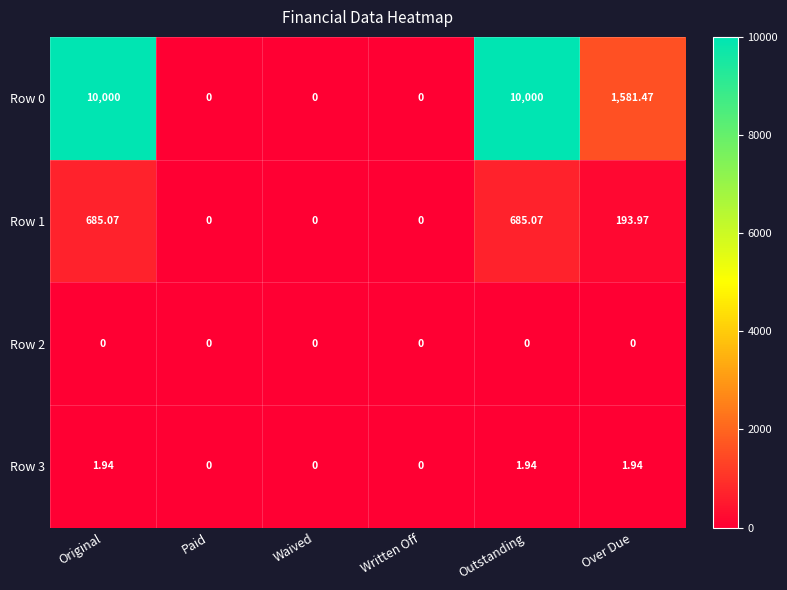

At Over Due, list the series in order from smallest to largest.

Row 2, Row 3, Row 1, Row 0